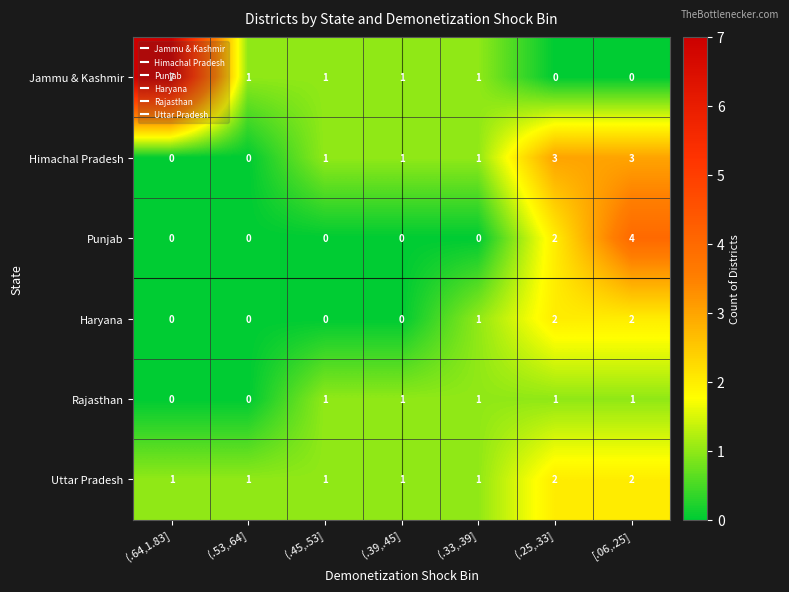

Which category has the highest value in the Jammu & Kashmir series?

(.64,1.83]